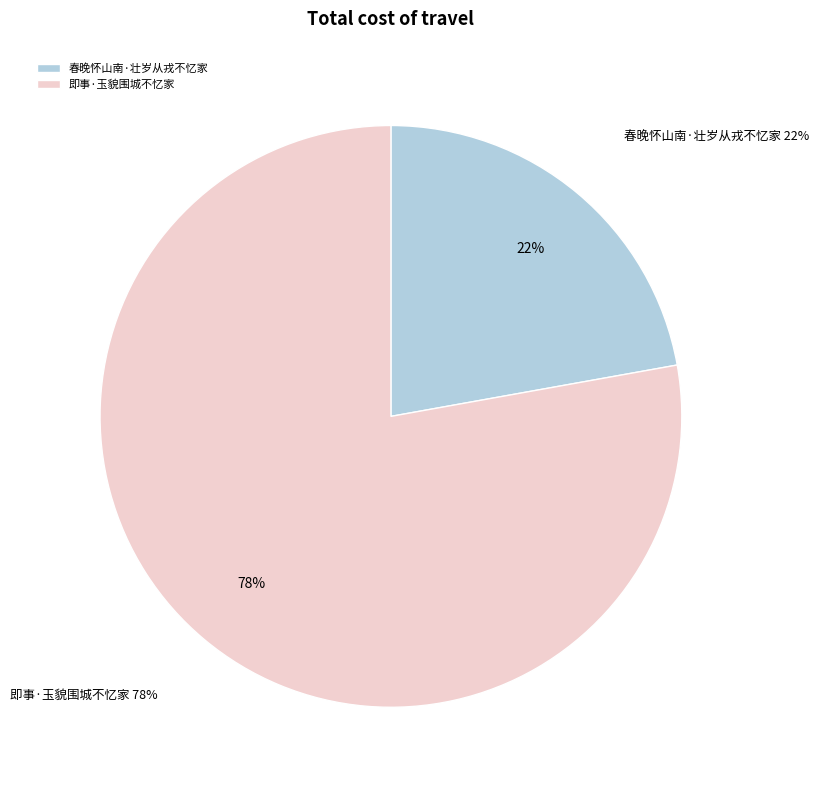

How many slices are in this pie chart?

2